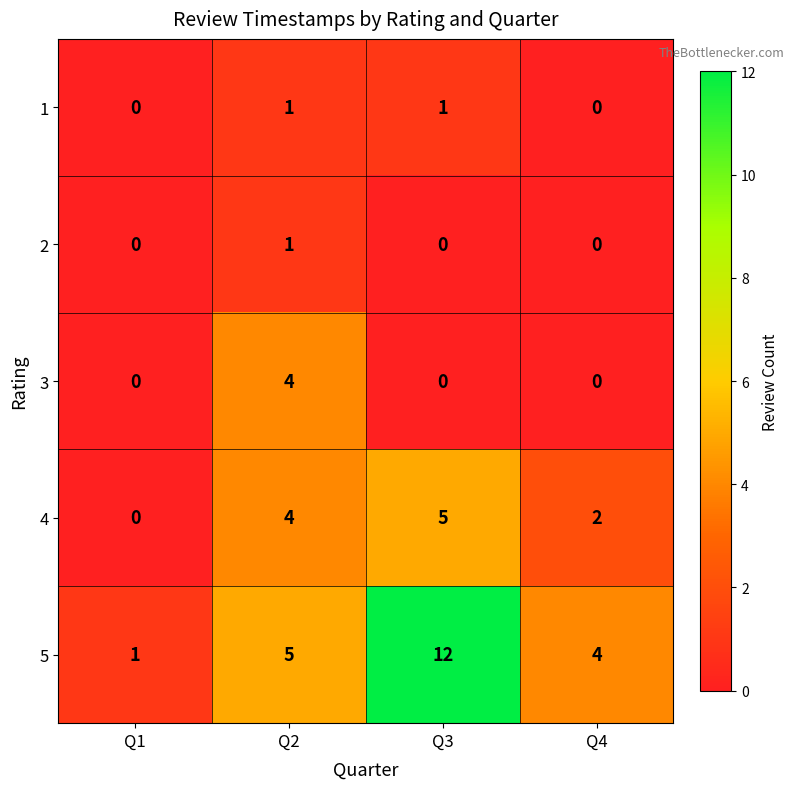

Count the 4 values in the range 2 to 5.

3